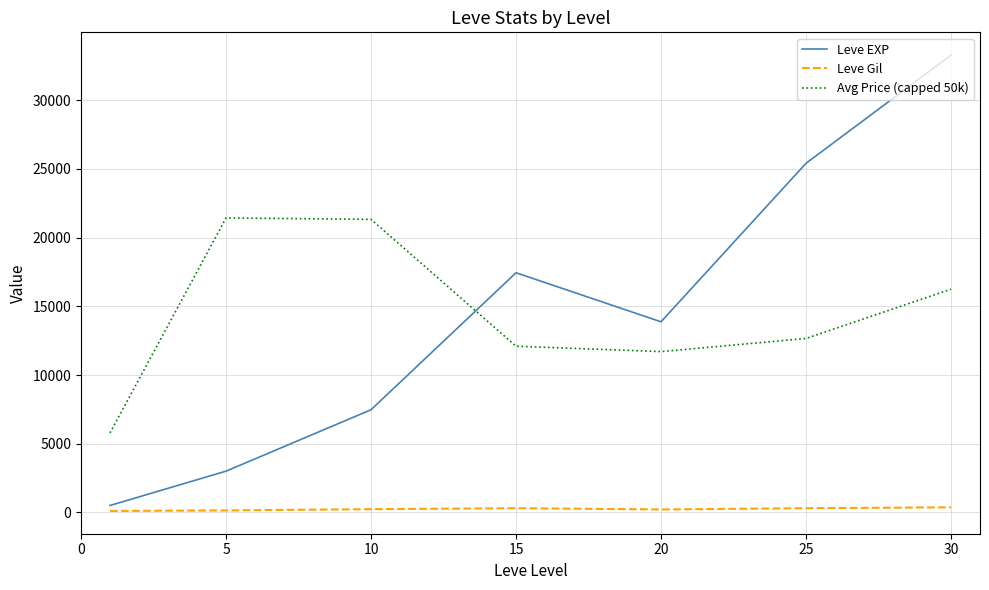

Which series has the largest range (max minus min)?

Leve EXP